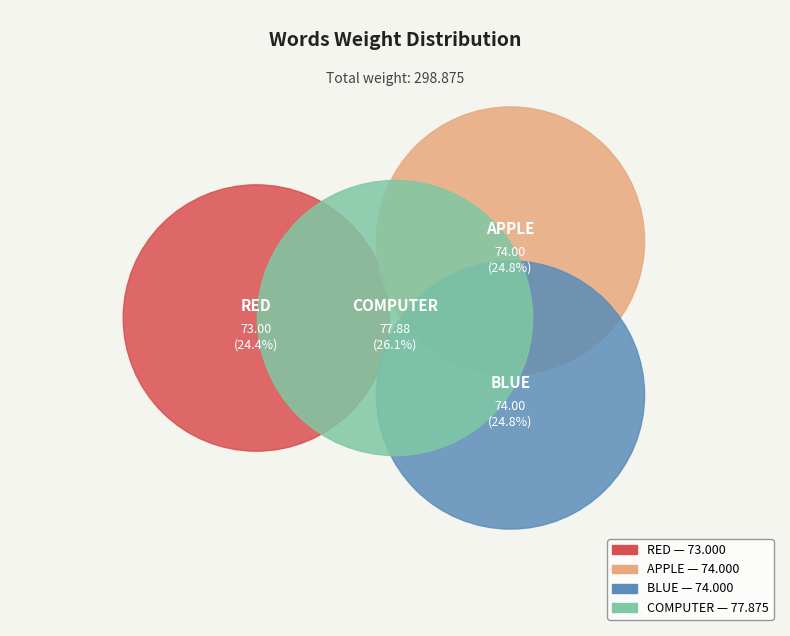

How much of the chart is everything except COMPUTER?

73.9%